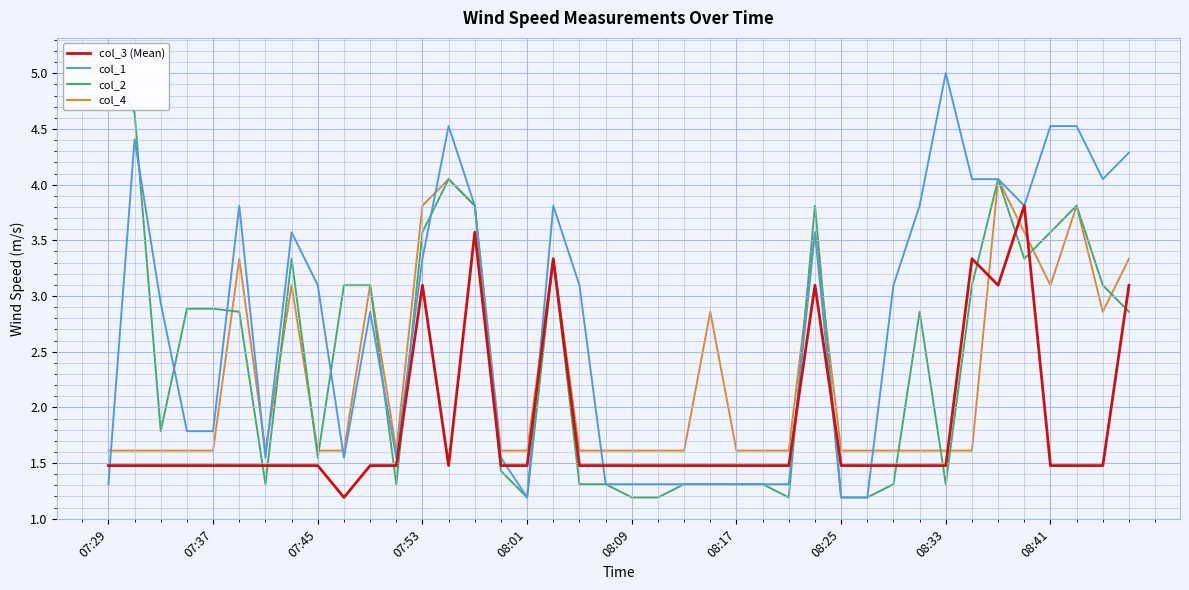

How many data points in col_2 are above 2?

21